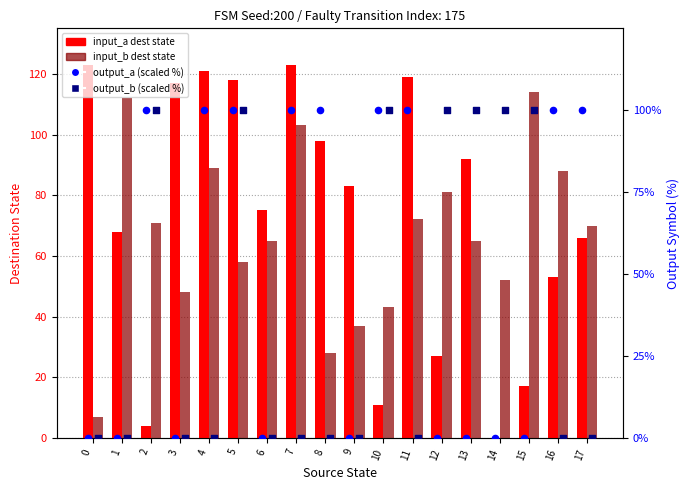

At how many categories does at least one series exceed 31?

18